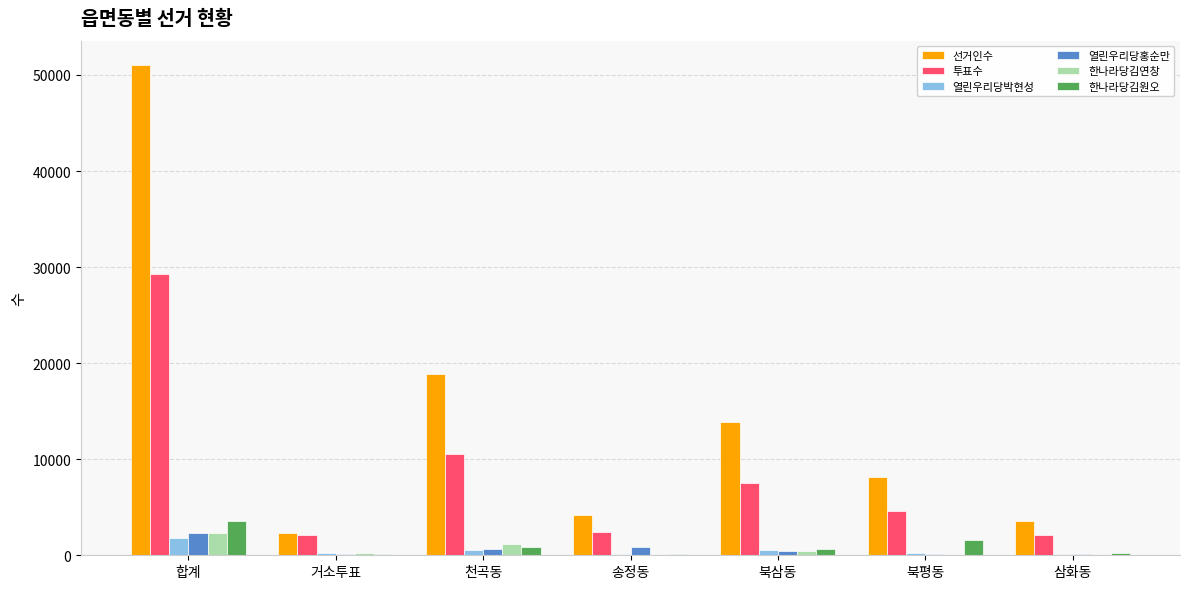

The 투표수 series shows 8316 at 북평동. True or false?

False